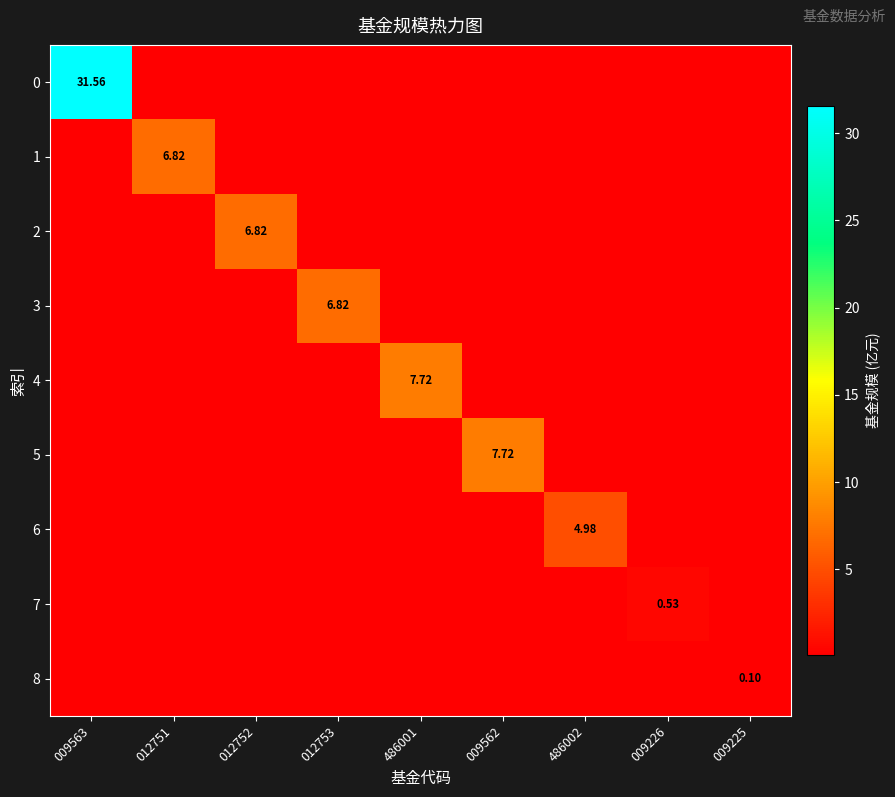

Count the number of data series in this chart.

9